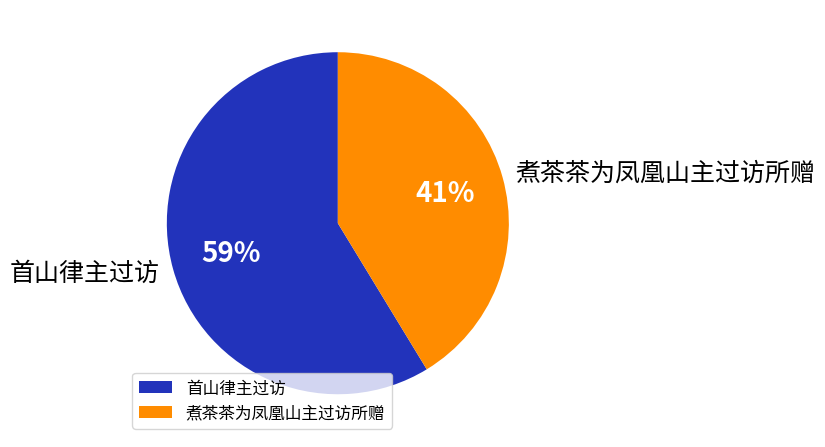

The 首山律主过访 slice represents 67% of the pie. True or false?

False